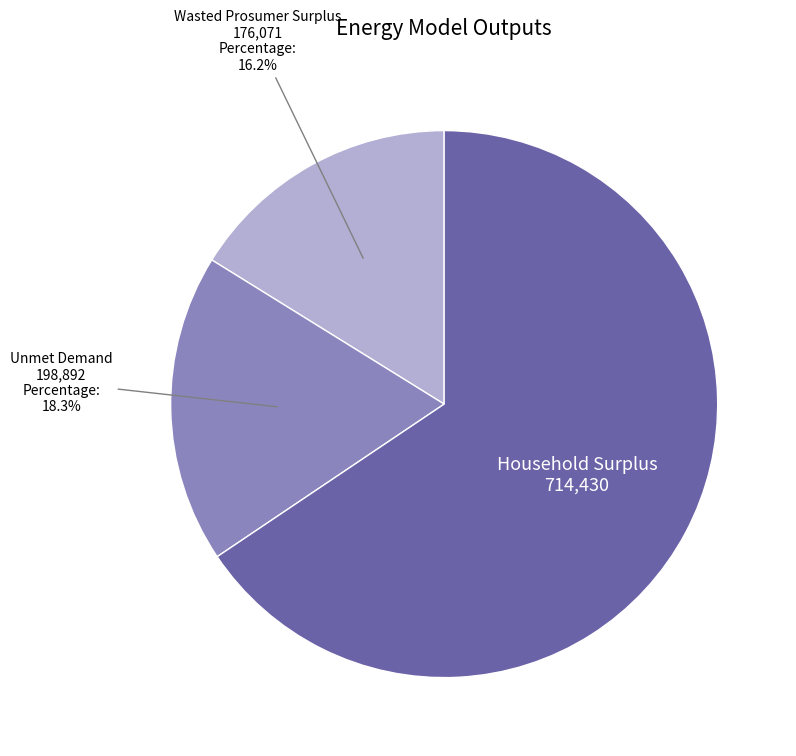

Is there any slice that represents more than half of the pie?

Yes